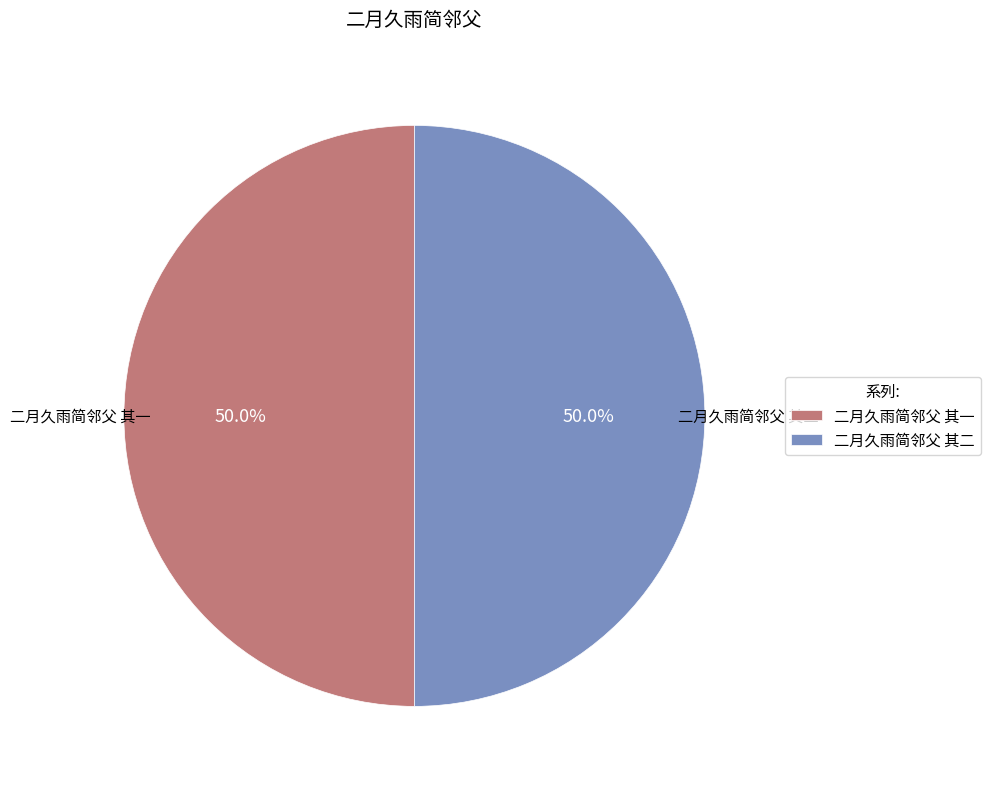

What is the ratio of the value at 二月久雨简邻父 其一 to the value at 二月久雨简邻父 其二?

1.0